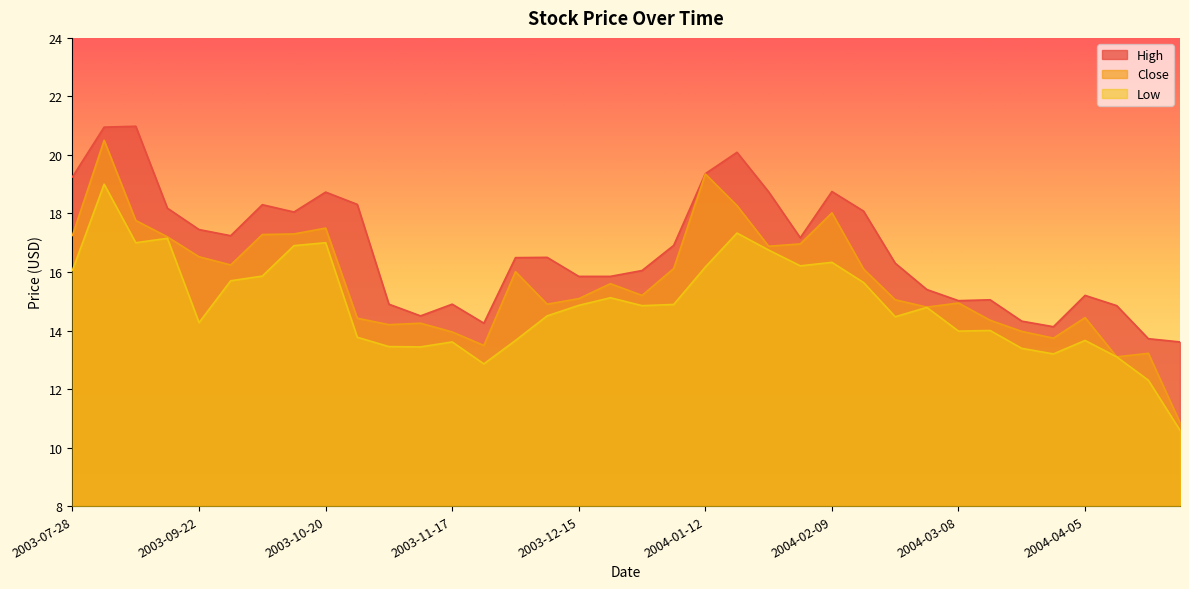

What are all the series names shown in the legend?

High, Close, Low